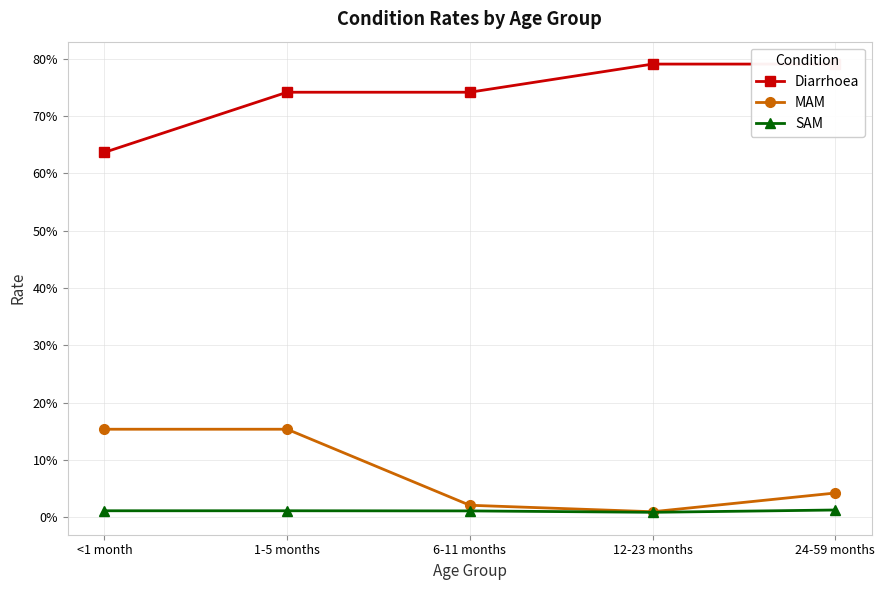

How many lines are shown in the chart?

3